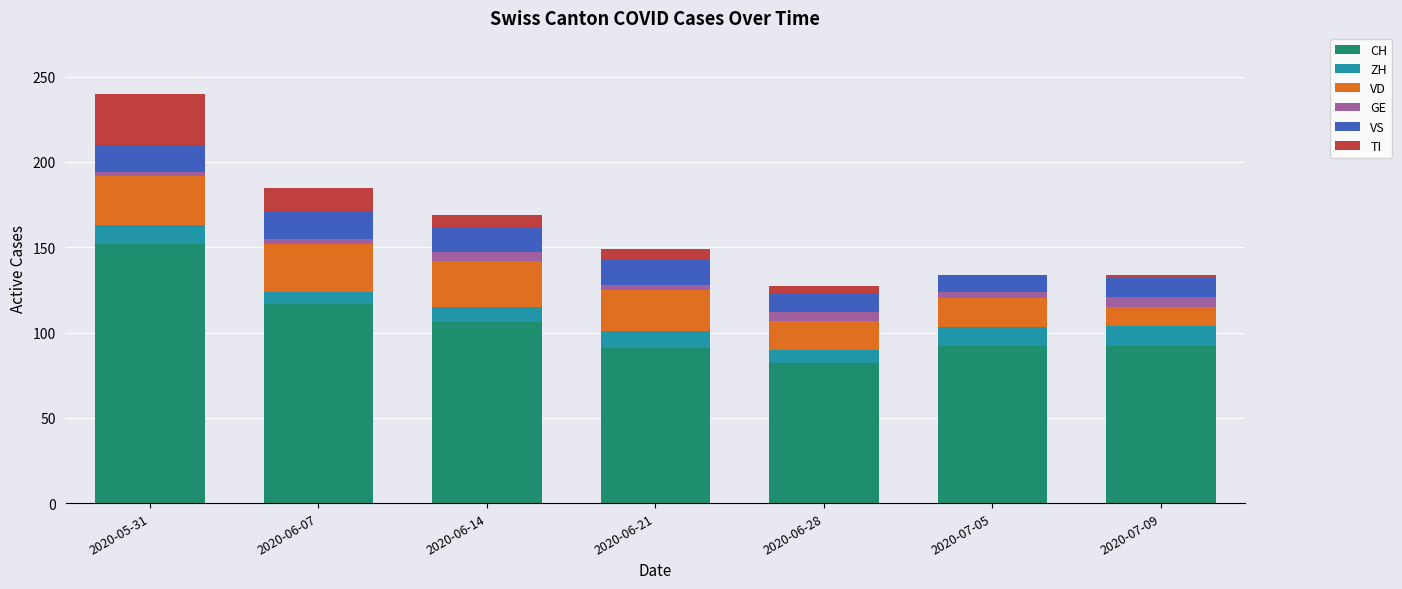

At which category is the sum across all series the highest?

2020-05-31